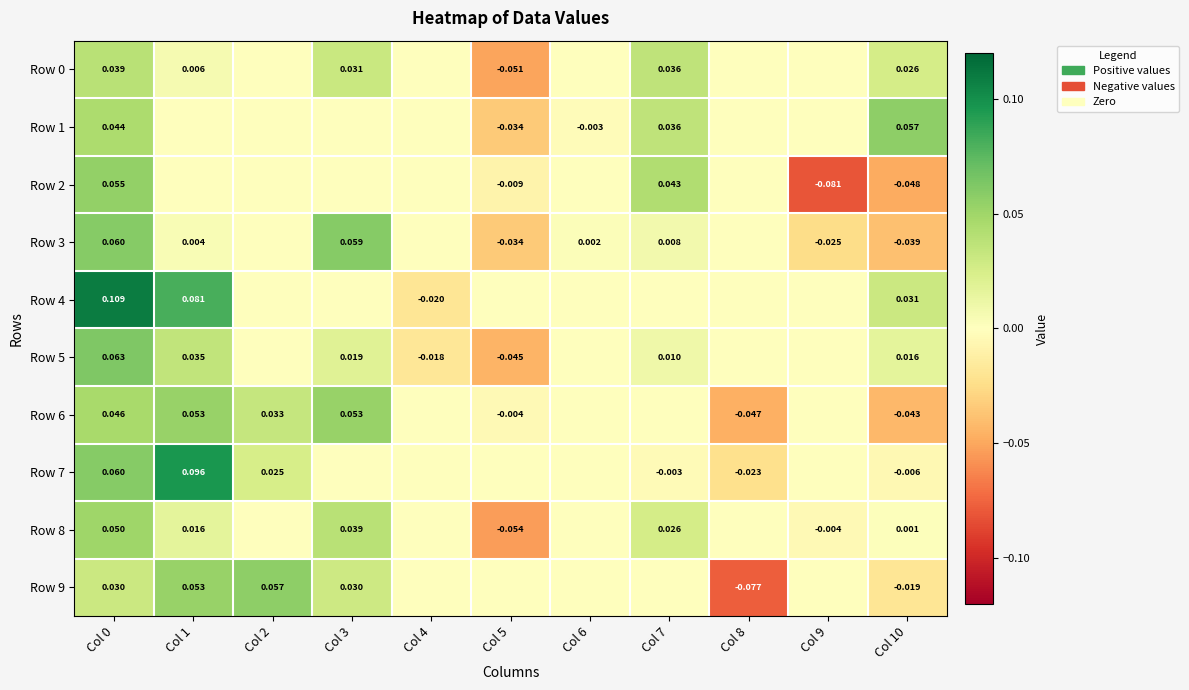

Is the value of Row 8 at Col 9 greater than the value of Row 7 at Col 7?

No